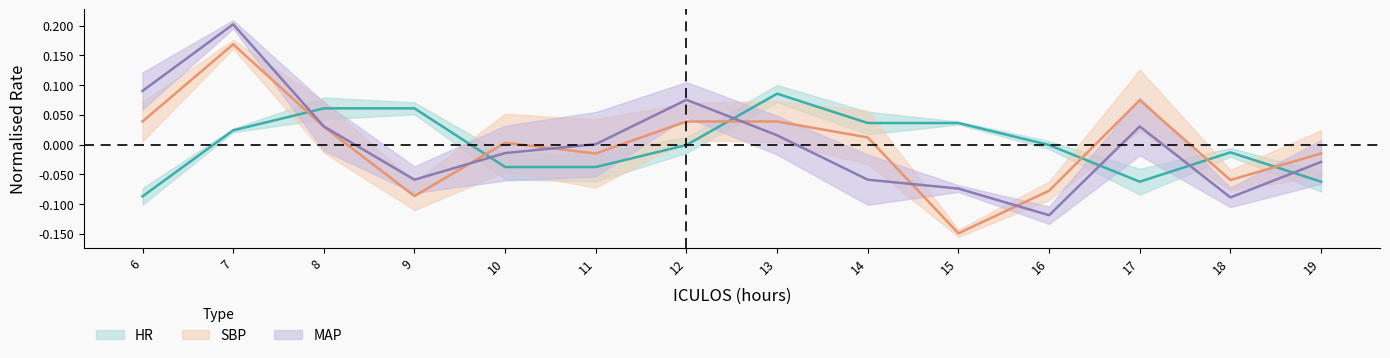

What is the difference between the maximum and minimum values in the HR series?

0.2